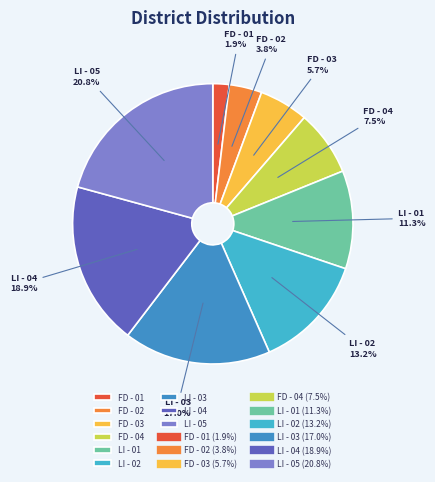

Does any single category account for the majority?

No